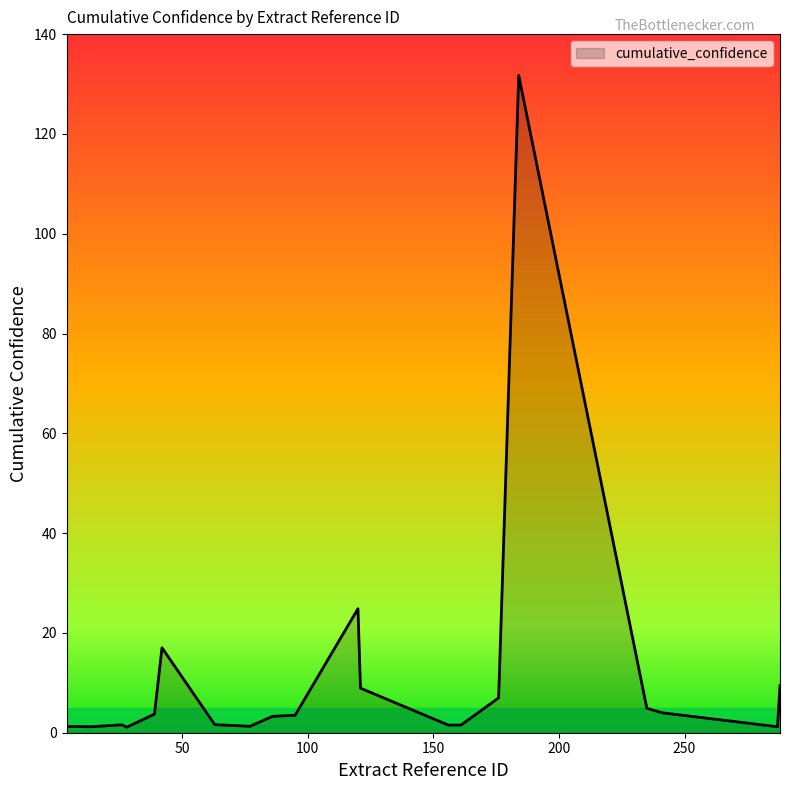

What is the difference between the maximum and minimum values?

130.6